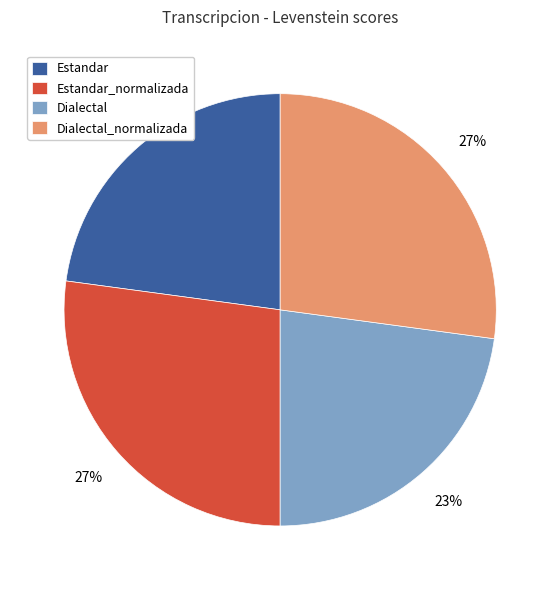

How many segments does this pie chart have?

4